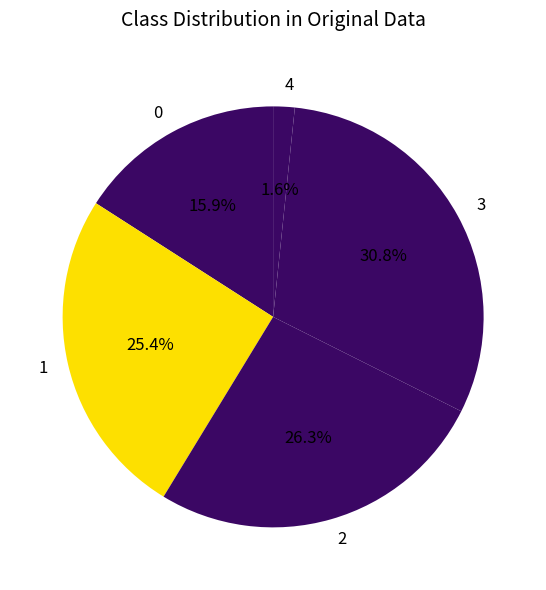

Does 1 represent more than half of the total?

No